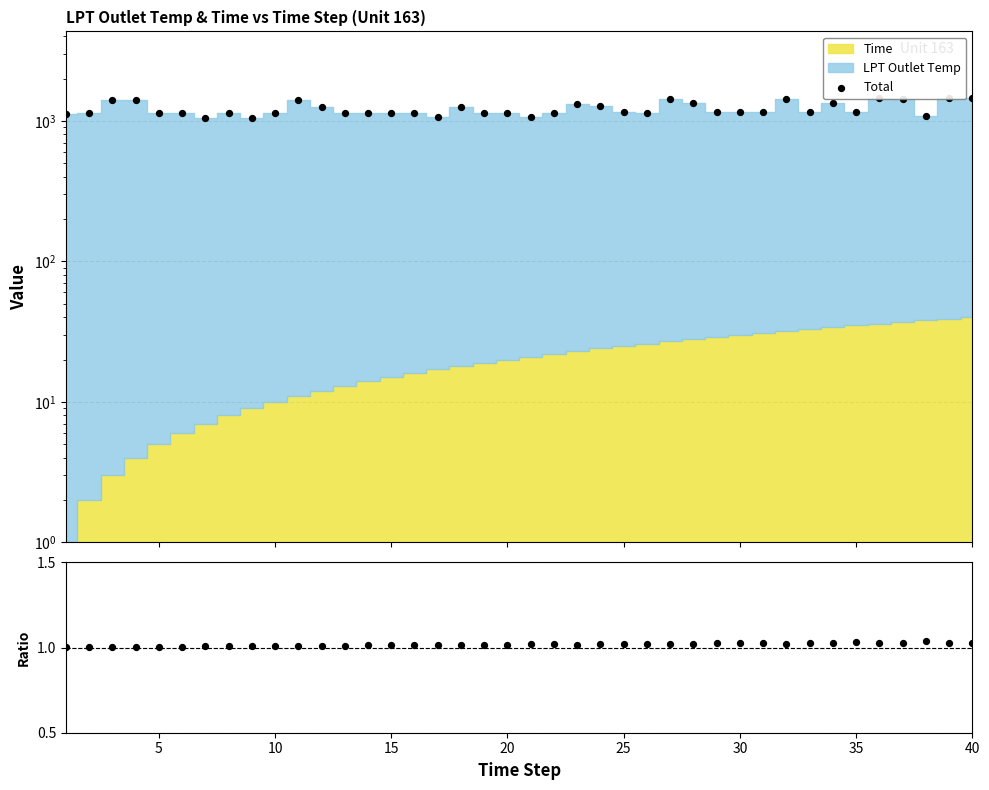

At how many categories does at least one series exceed 1258?

15